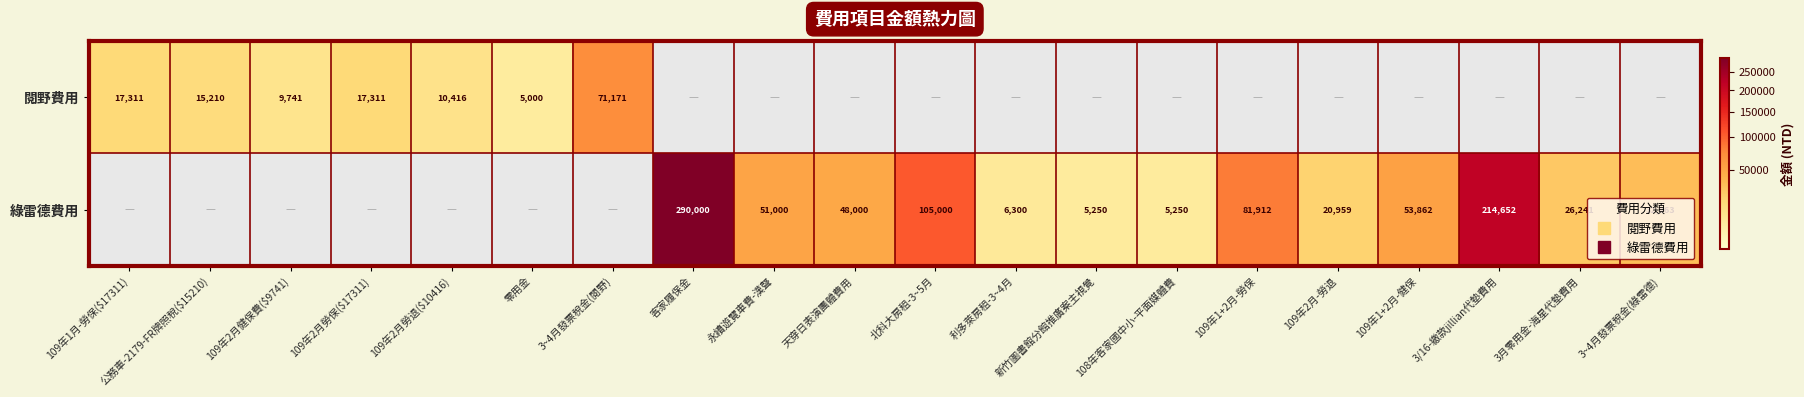

Between 109年2月勞退($10416) and 利多萊房租-3~4月, which is larger?

109年2月勞退($10416)